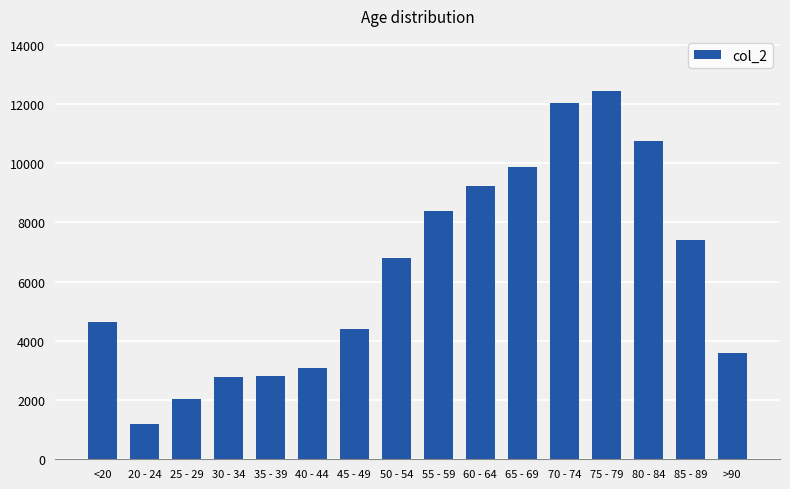

What is the change in value from 40 - 44 to 45 - 49?

+1318